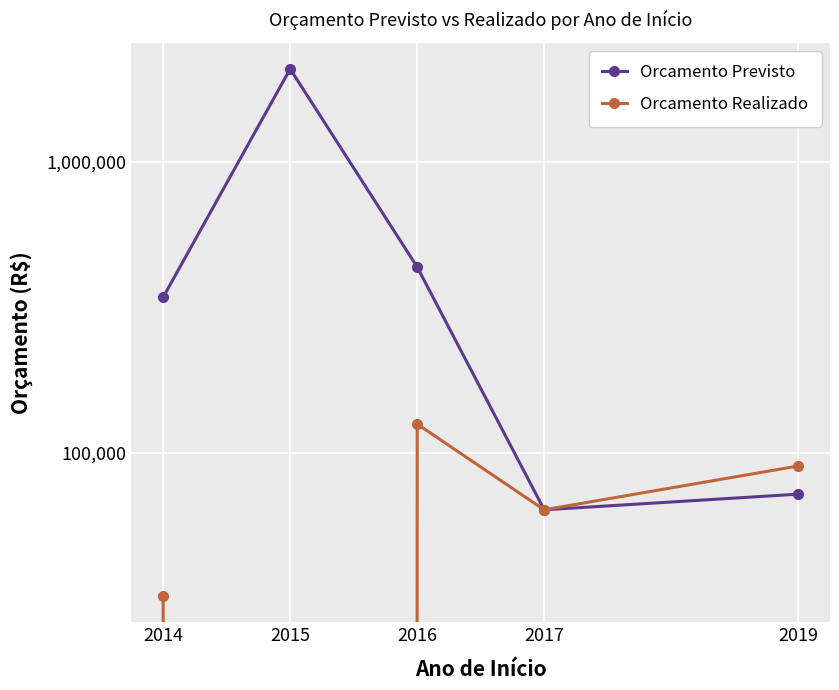

Between 2016 and 2015, which is larger?

2015